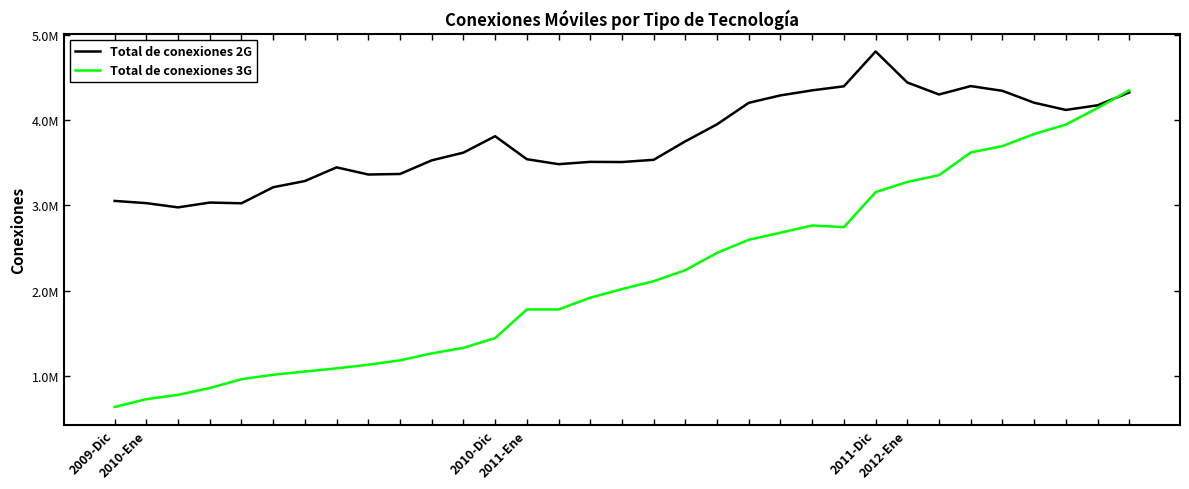

What are all the series names shown in the legend?

Total de conexiones 2G, Total de conexiones 3G